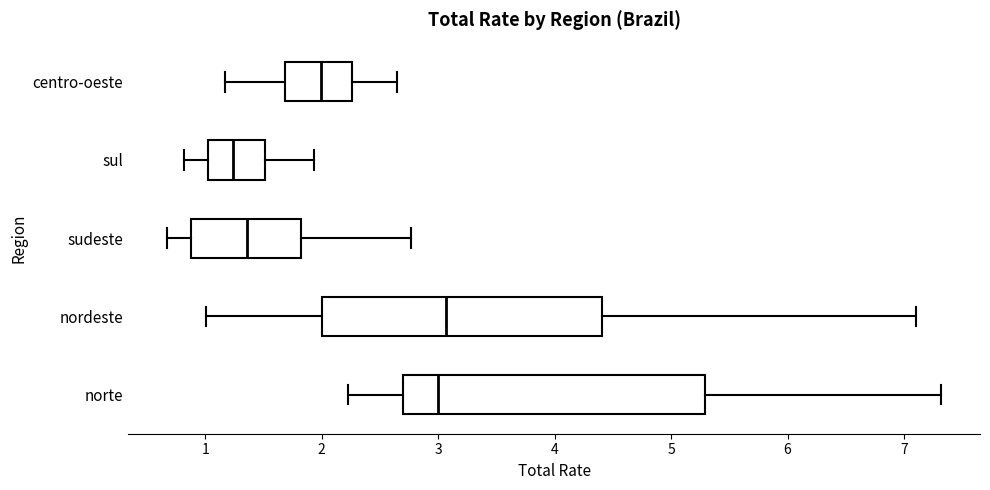

Where is the right edge of the box for centro-oeste on the x-axis? The values are not printed on the chart, so give them approximately, as read against the axis.

2.3